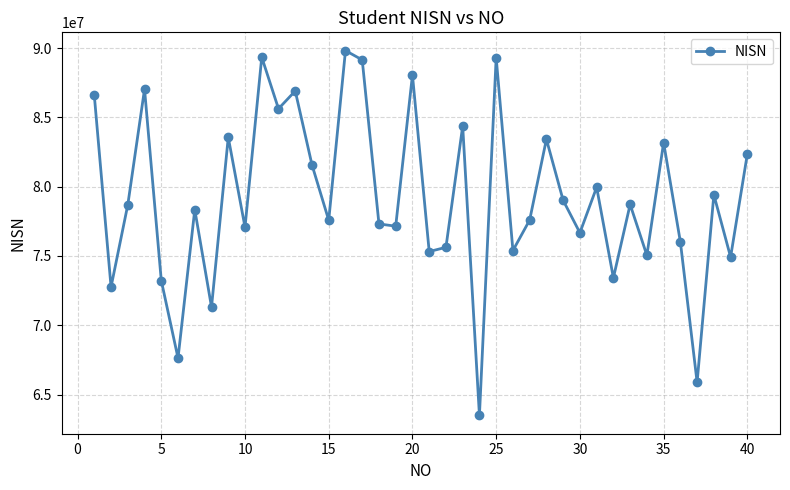

What is the minimum value shown in the chart?

63492446